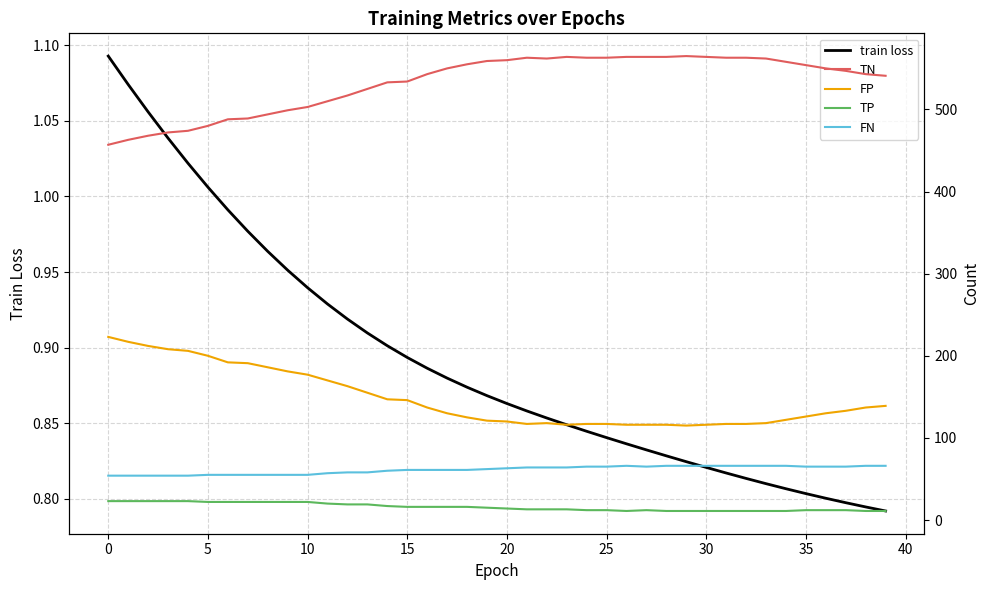

What is the maximum value for FP?

223.0